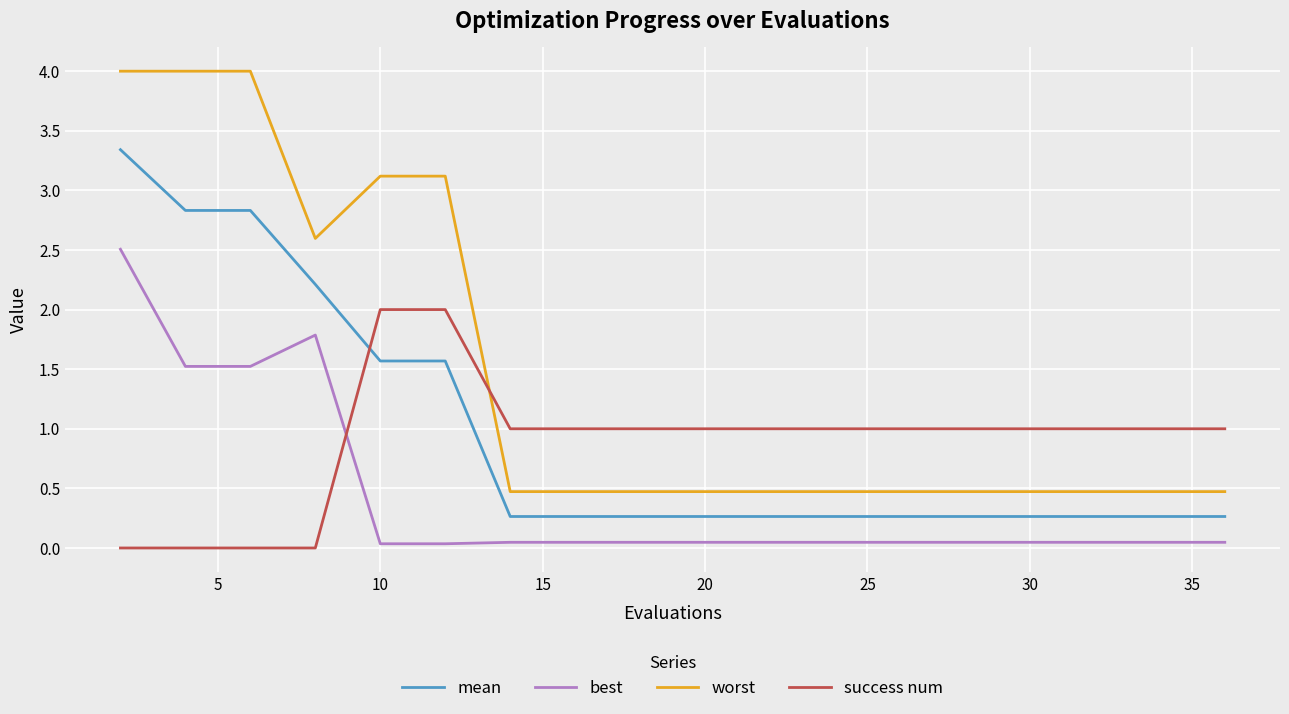

List the series in order of their peak value, lowest first.

success num, best, mean, worst